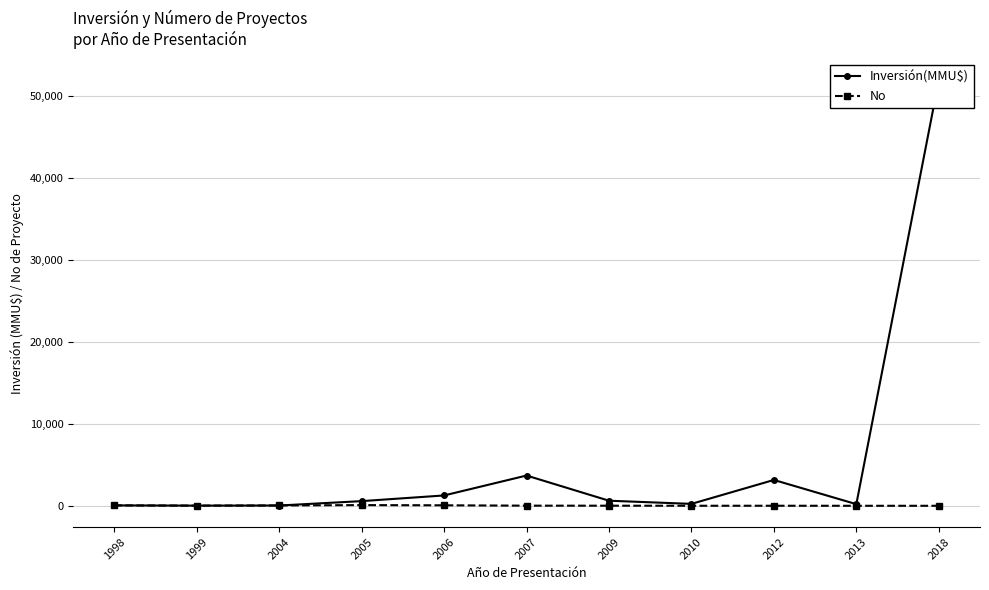

Between 2018 and 2005, which is larger?

2018